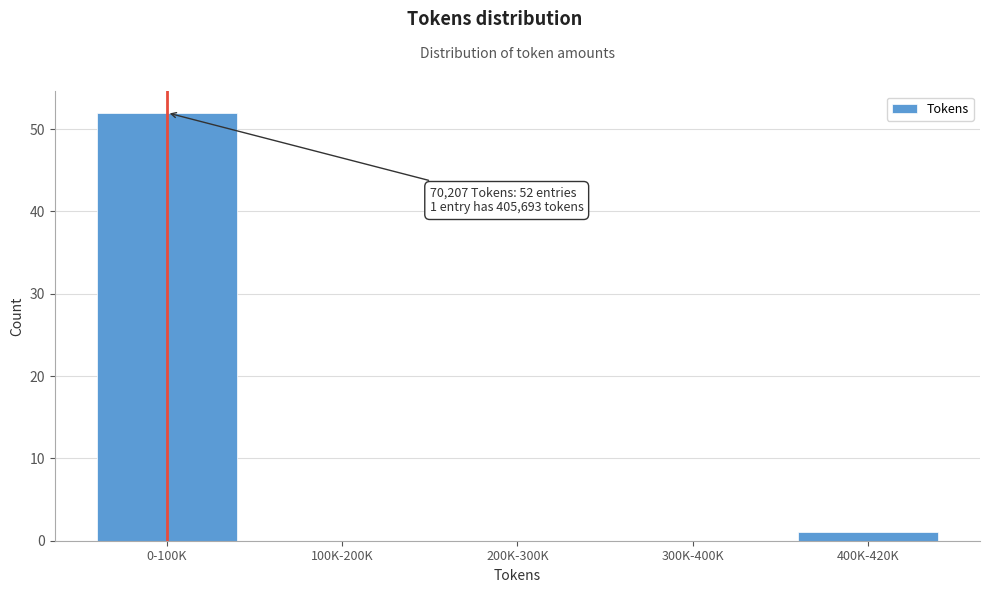

Reading left to right, what are all the values shown in this chart?

0-100K=52	100K-200K=0	200K-300K=0	300K-400K=0	400K-420K=1